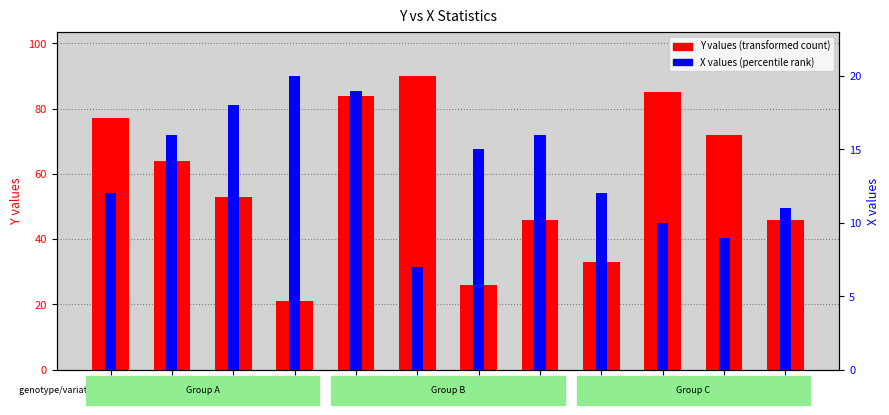

Between 18 and 12, which is larger?

12